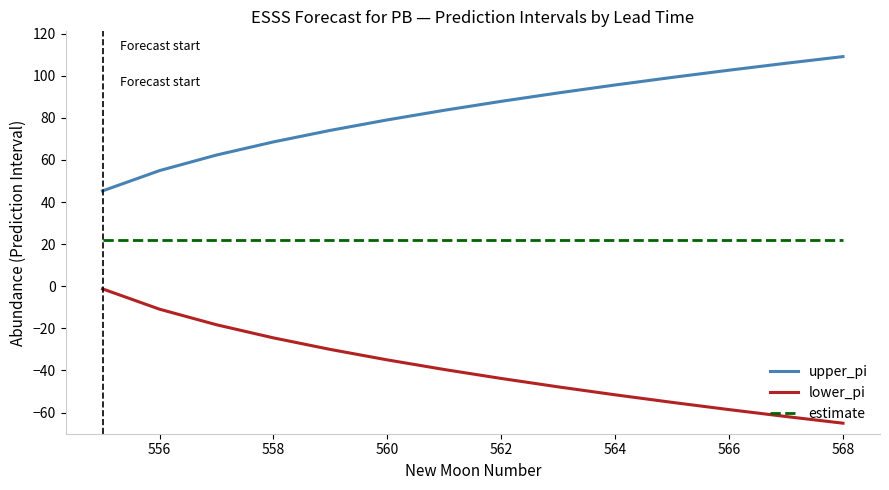

Which series has the largest total across all categories?

upper_pi